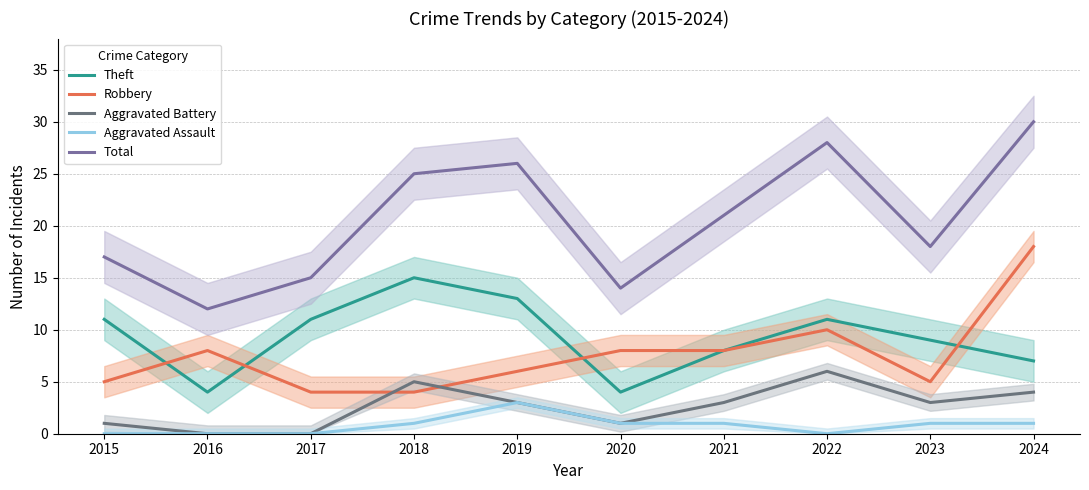

Is this an area chart (filled region under the line)?

No